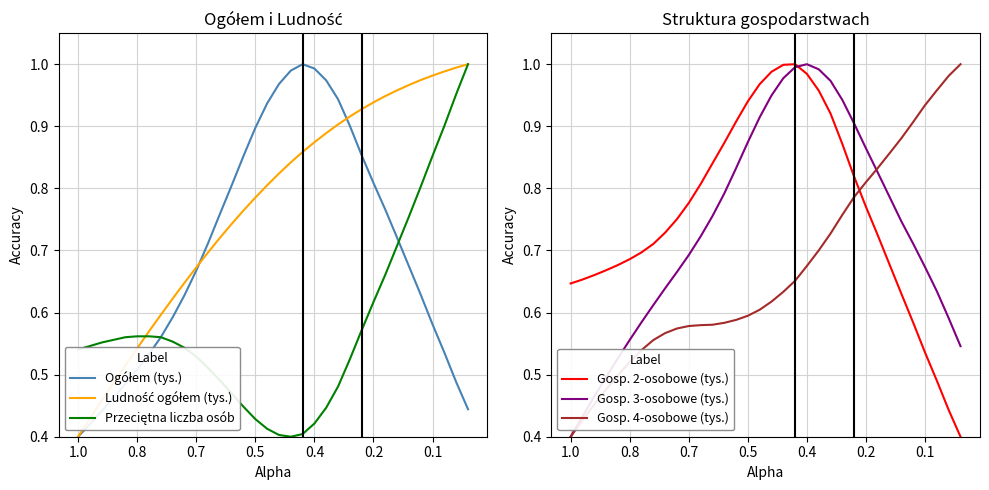

What is the minimum value for Gosp. 2-osobowe (tys.)?

0.4